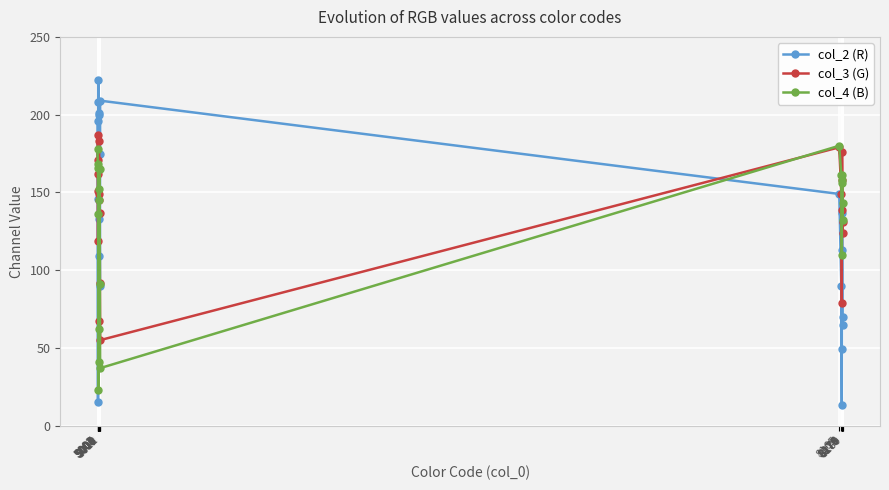

What is the minimum value shown in the chart?

13